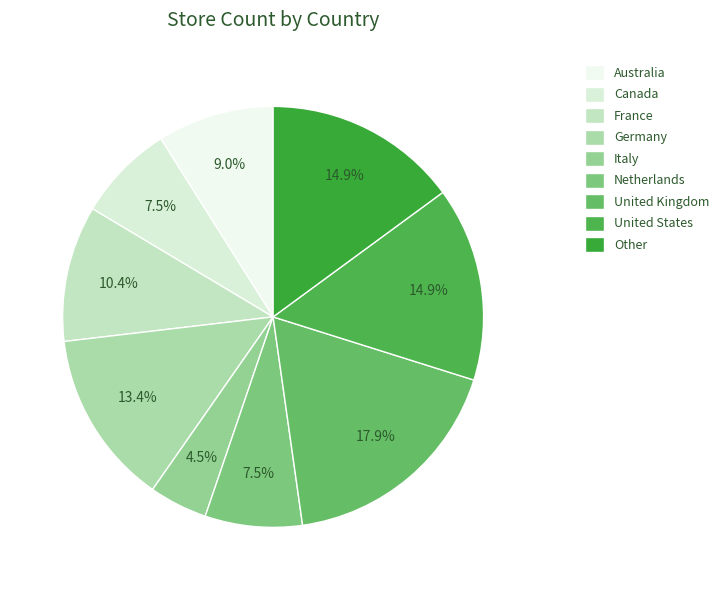

Which has a higher value, Canada or Other?

Other